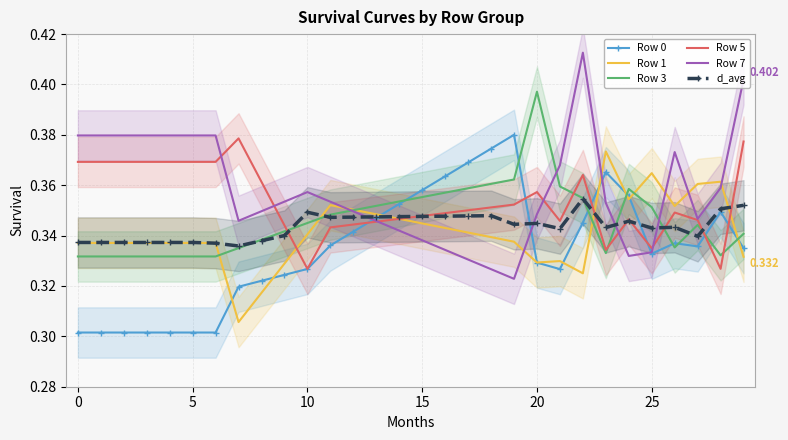

At which category is the sum across all series the highest?

22